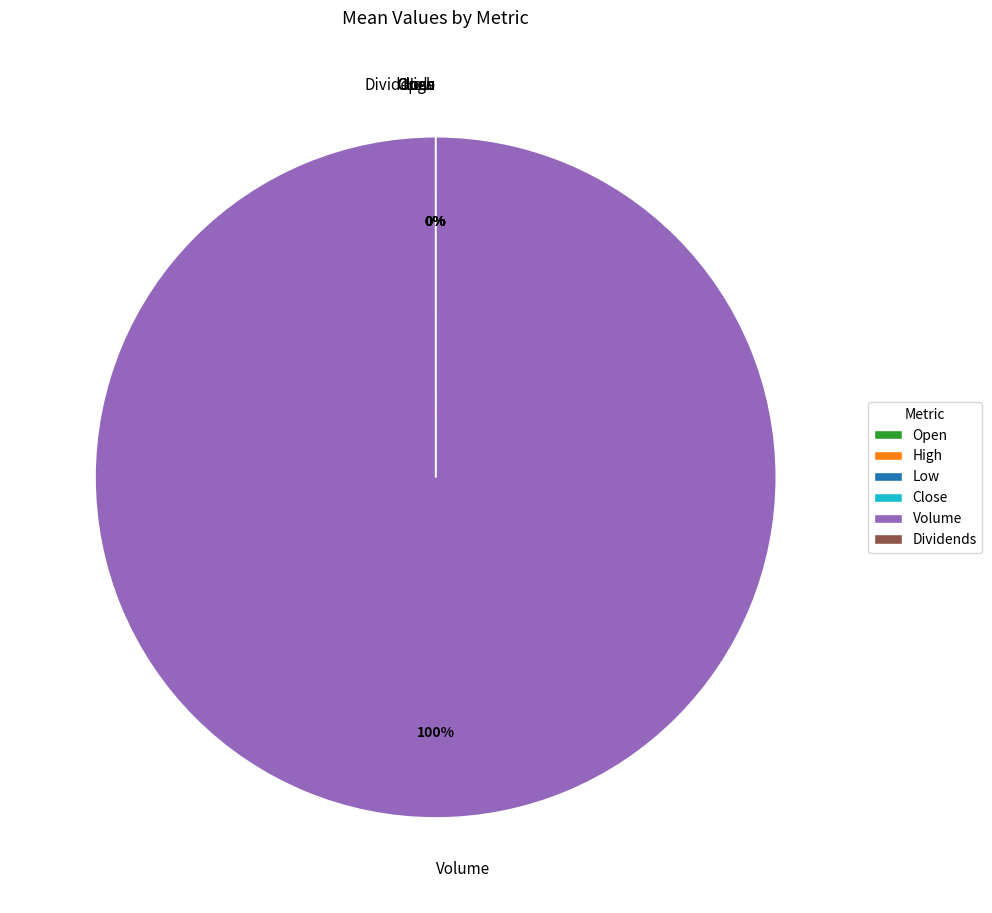

Does Volume represent more than half of the total?

Yes